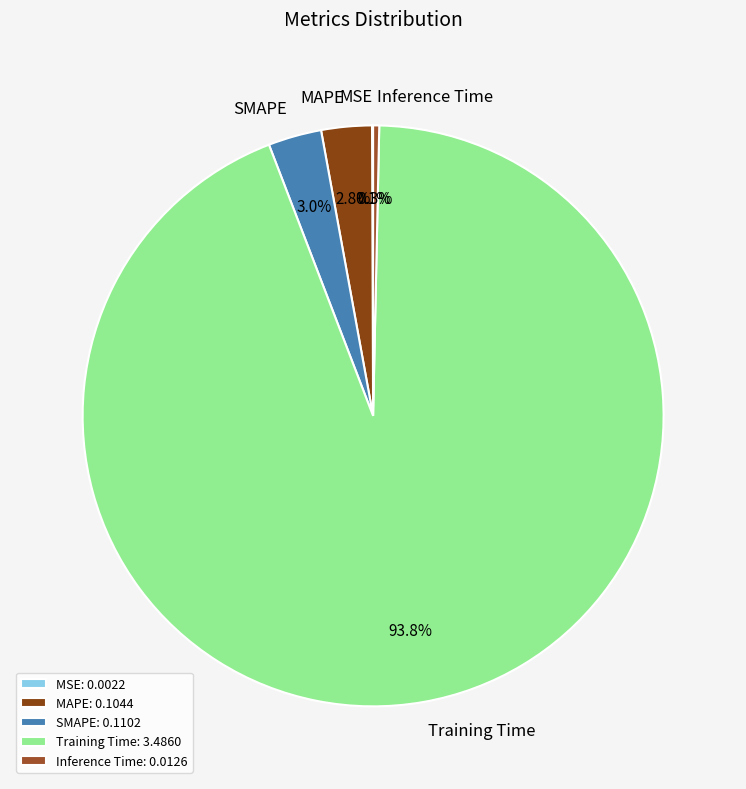

To the nearest percent, what percentage of the pie is Training Time?

94%